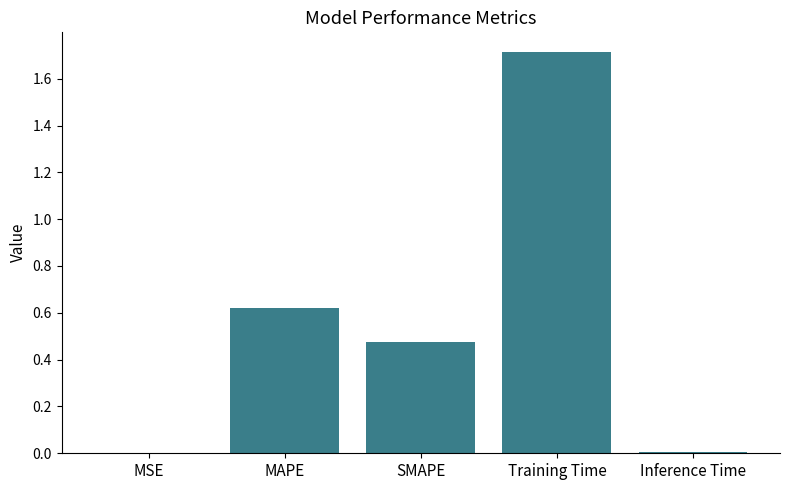

The value at Inference Time is 0.0. True or false?

True